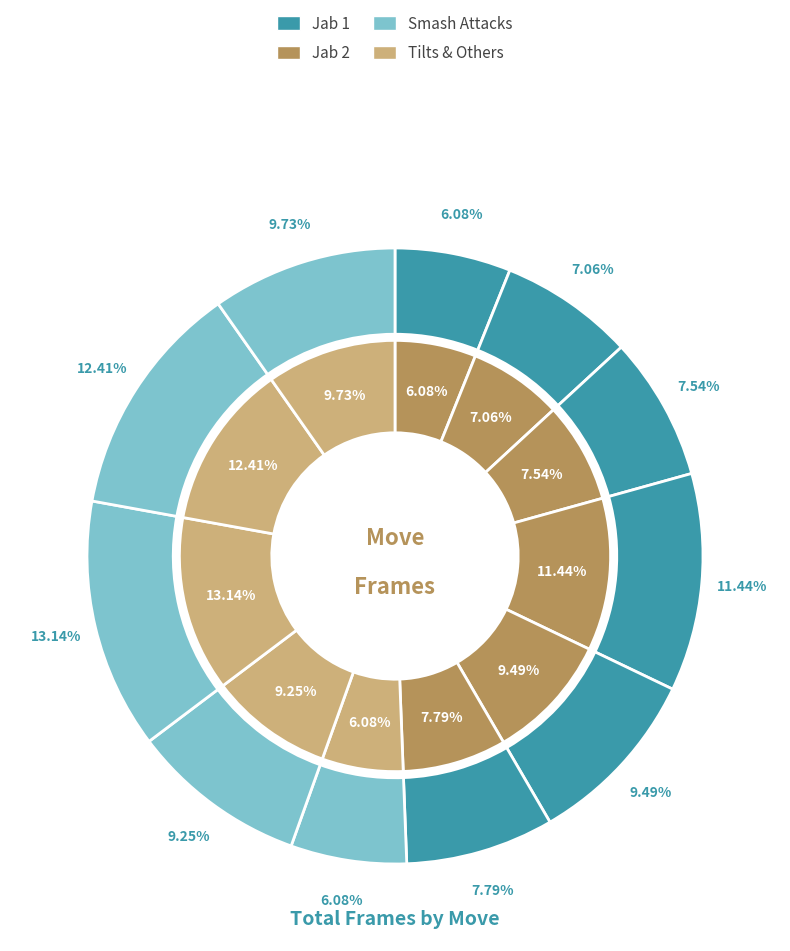

How many segments does this pie chart have?

11